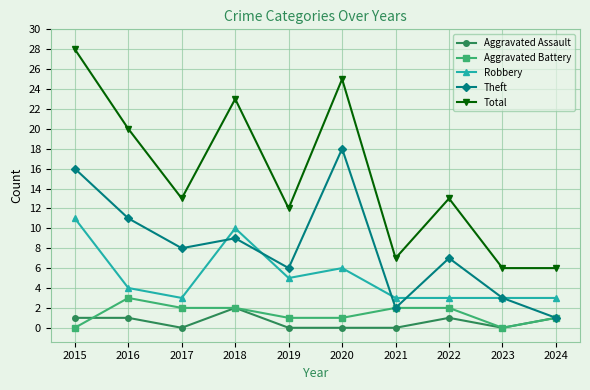

Between which two adjacent categories do Aggravated Battery and Aggravated Assault first intersect?

2015 and 2016